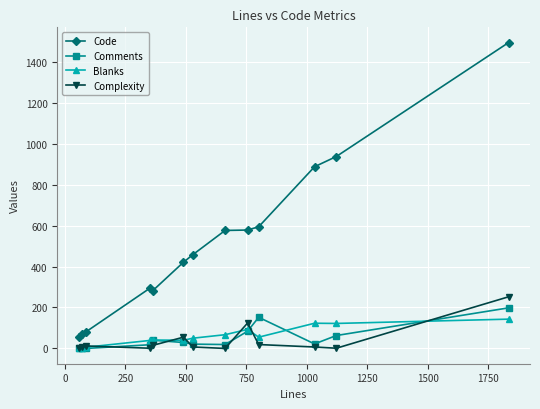

How many data points does each series have?

13